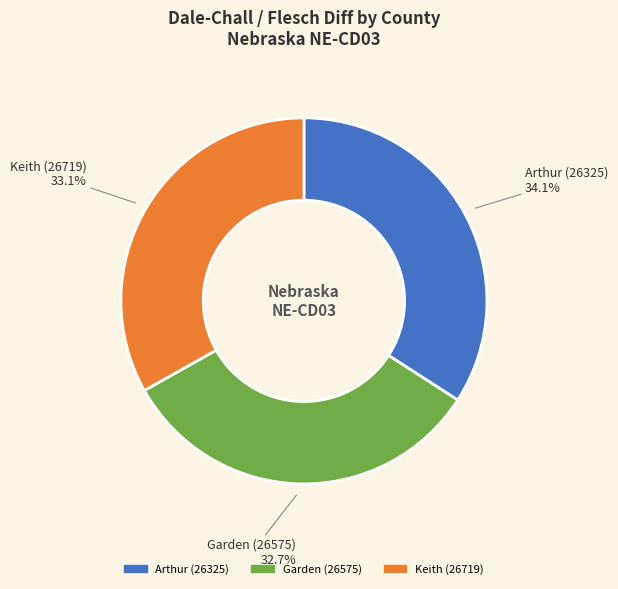

Count the number of slices in the pie.

3